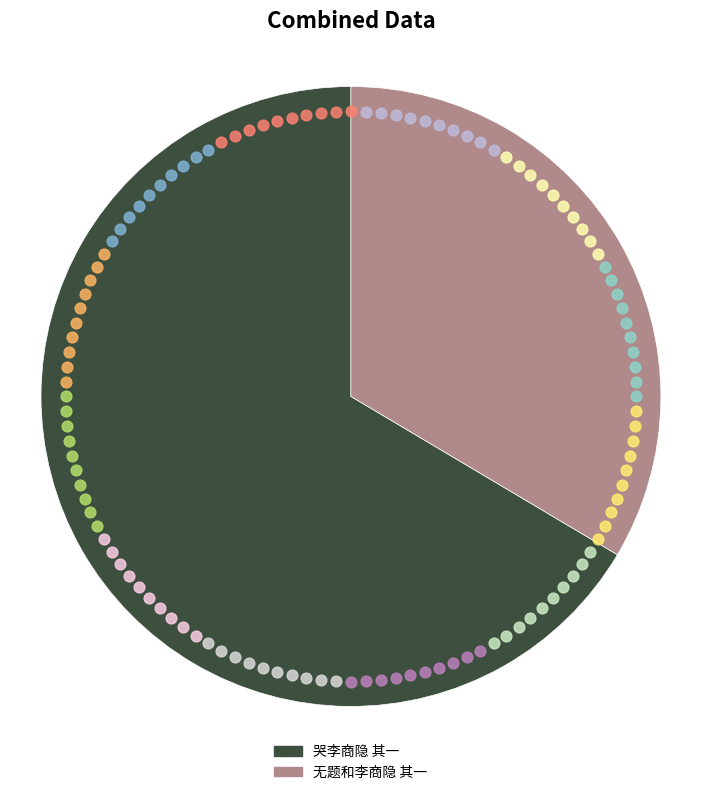

To the nearest percent, what is the combined percentage of 哭李商隐 其一 and 无题和李商隐 其一?

100%